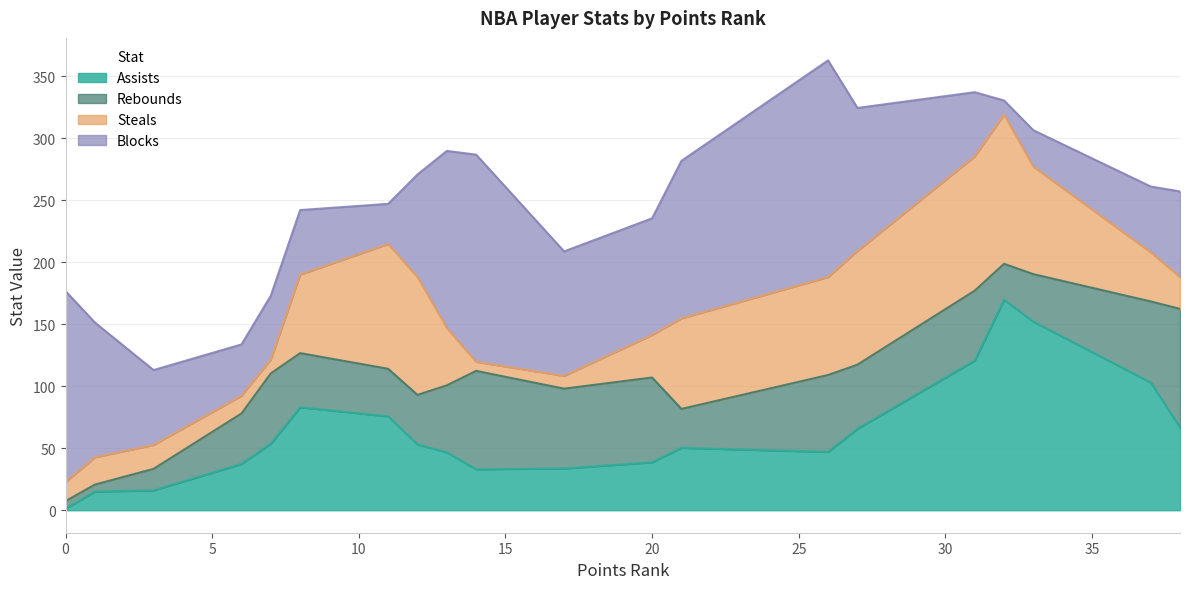

Rank the series by their maximum value, from lowest to highest.

Rebounds, Steals, Assists, Blocks